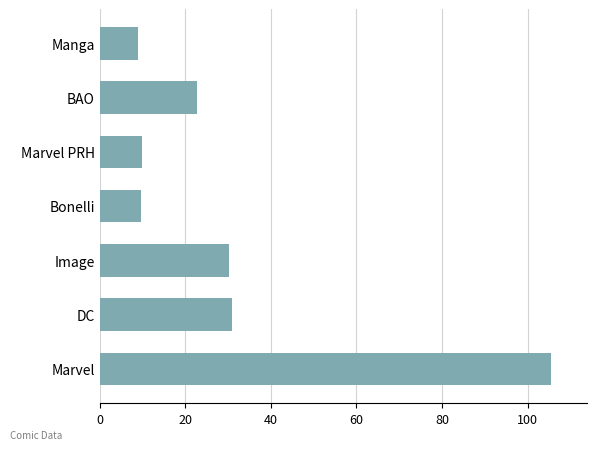

What is the change in value from DC to BAO?

-8.2